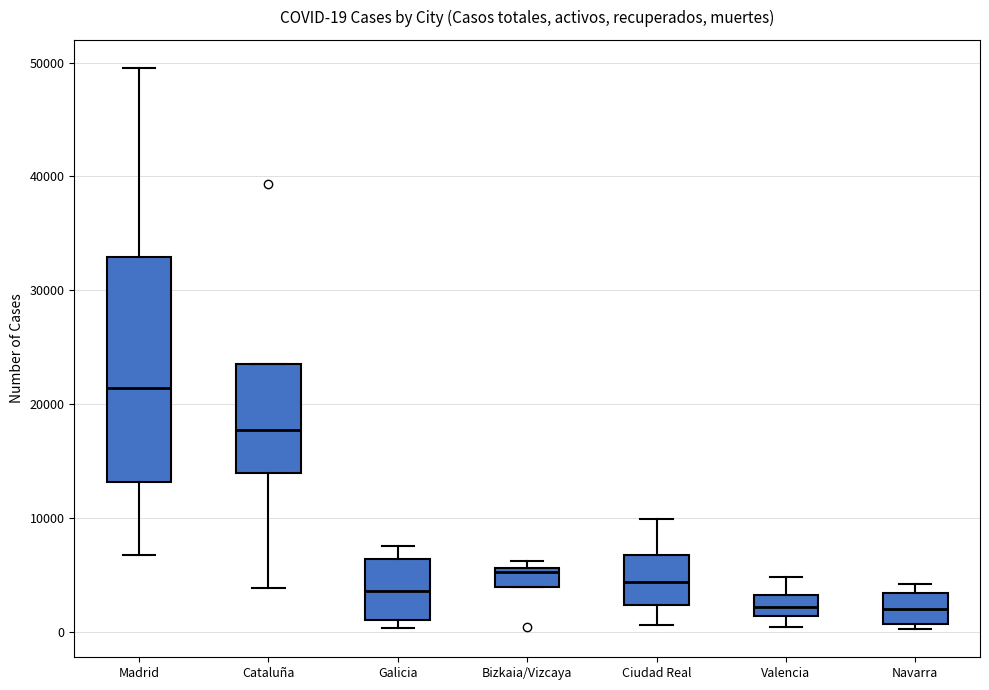

Which box is the tallest, from its lower edge to its upper edge?

Madrid